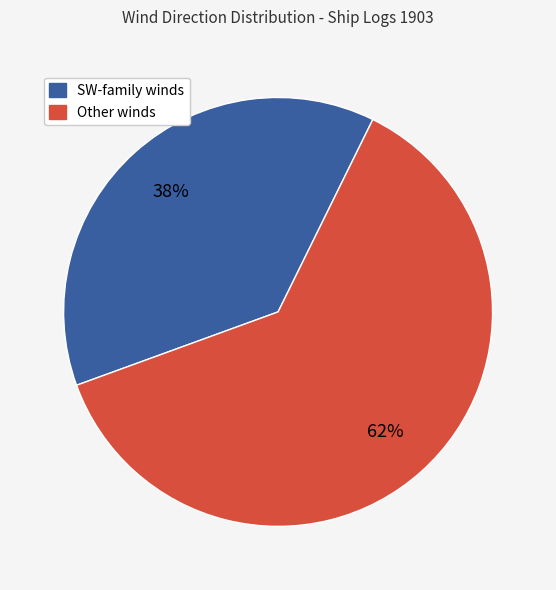

To the nearest percent, what is the average slice percentage?

50%